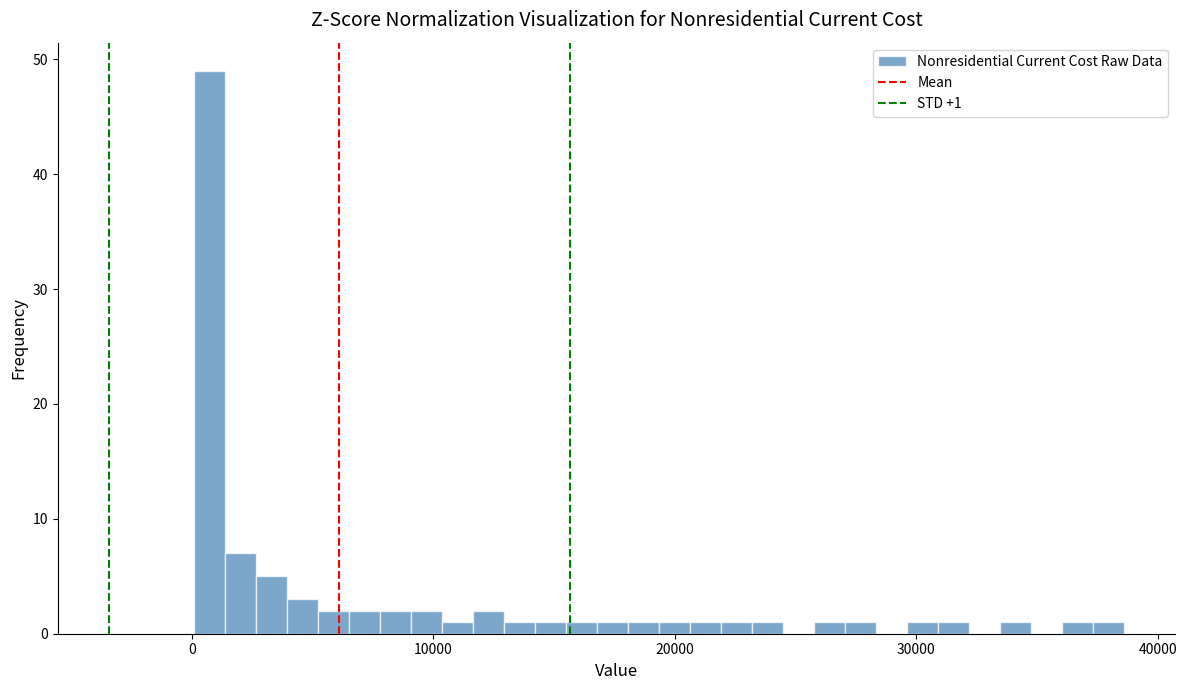

Read against the x-axis, roughly where is the centre of the tallest bar?

1000